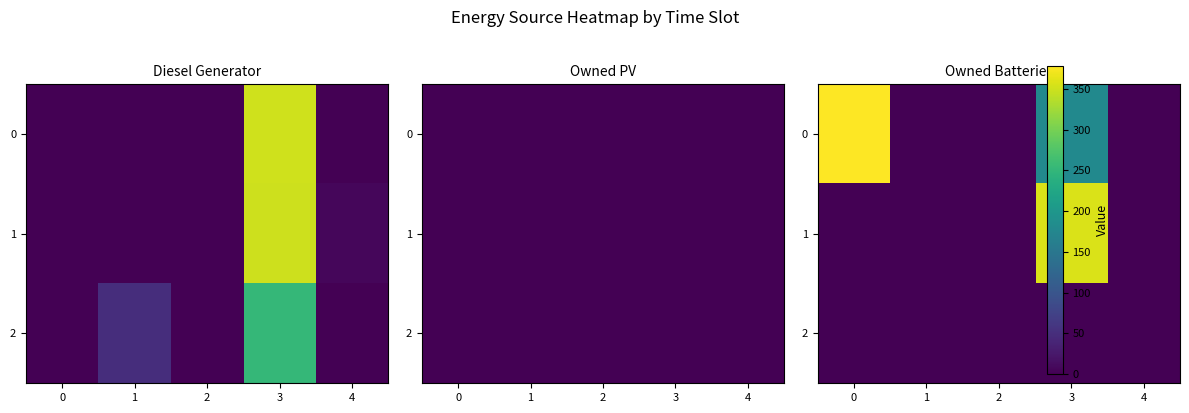

List the labels in order of row_1 value, smallest first.

0, 1, 2, 4, 3